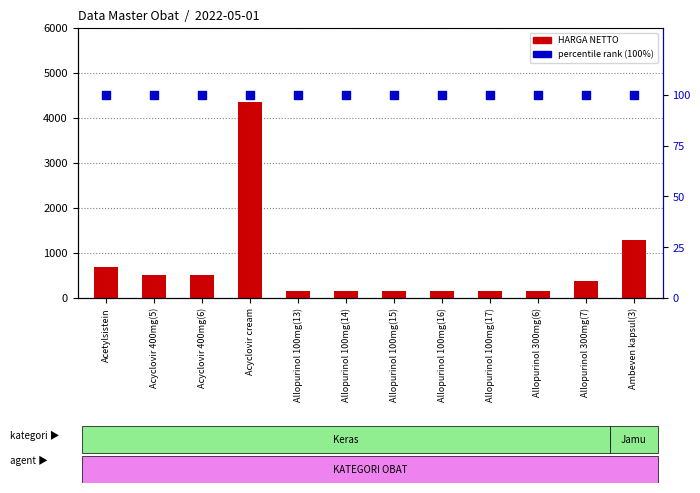

Which series reaches the maximum Y coordinate?

HARGA NETTO